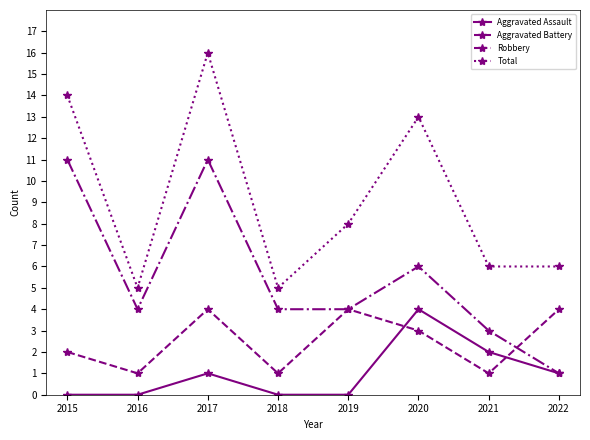

List the series in order of their overall mean, highest first.

Total, Robbery, Aggravated Battery, Aggravated Assault